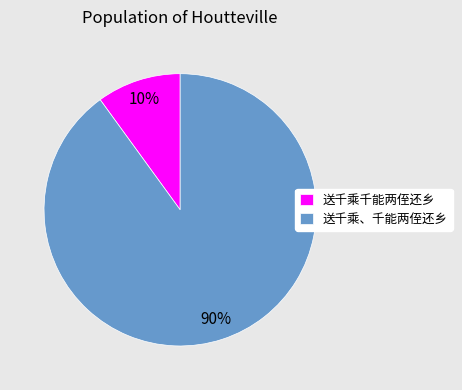

What is the ratio of the value at 送千乘、千能两侄还乡 to the value at 送千乘千能两侄还乡?

9.0